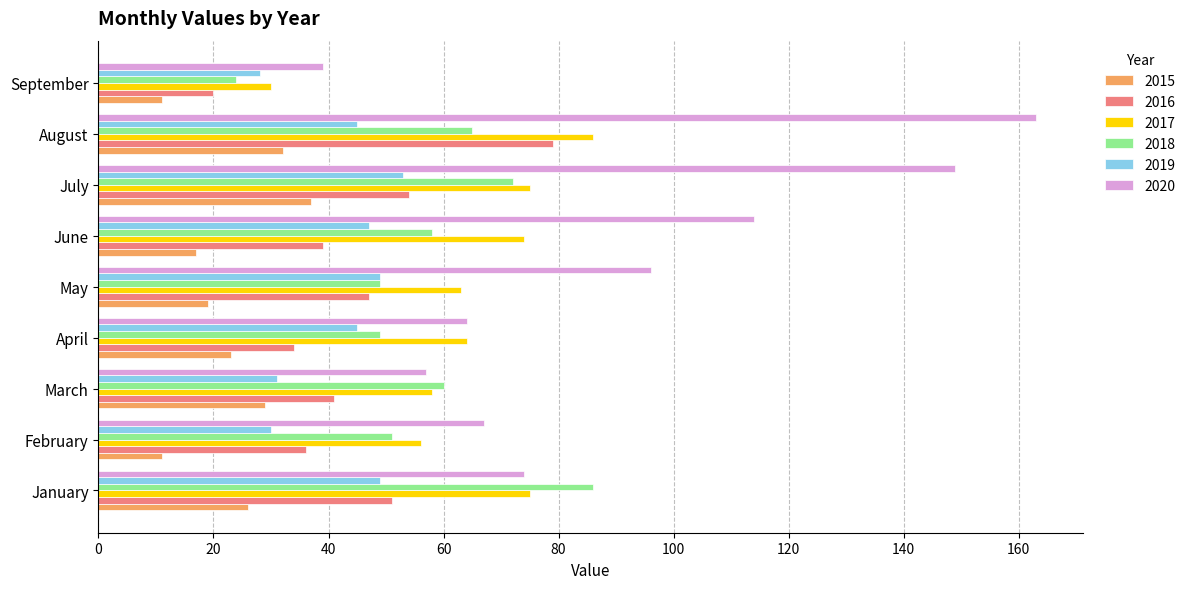

Which series changed the most between March and May?

2020